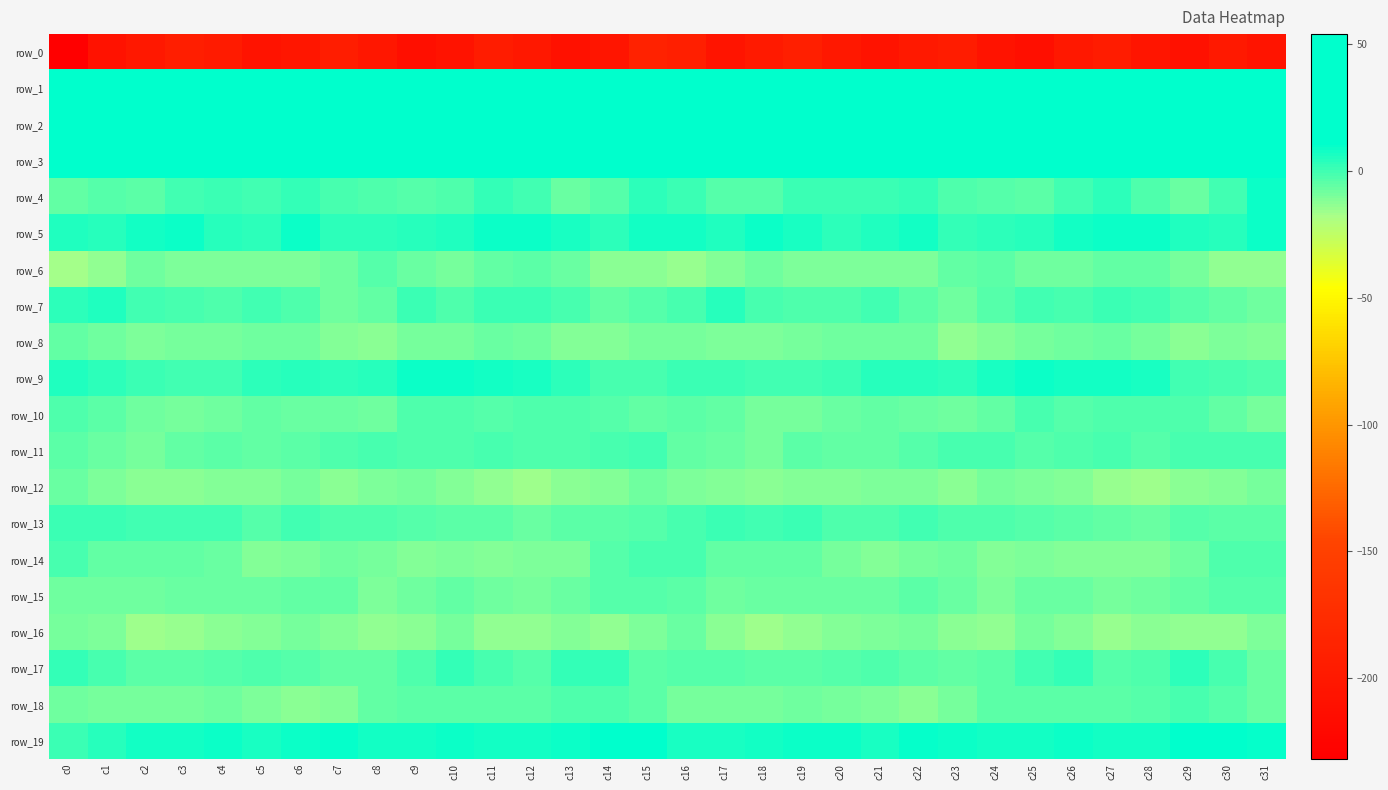

The row_13 series shows -6.8 at c12. True or false?

True